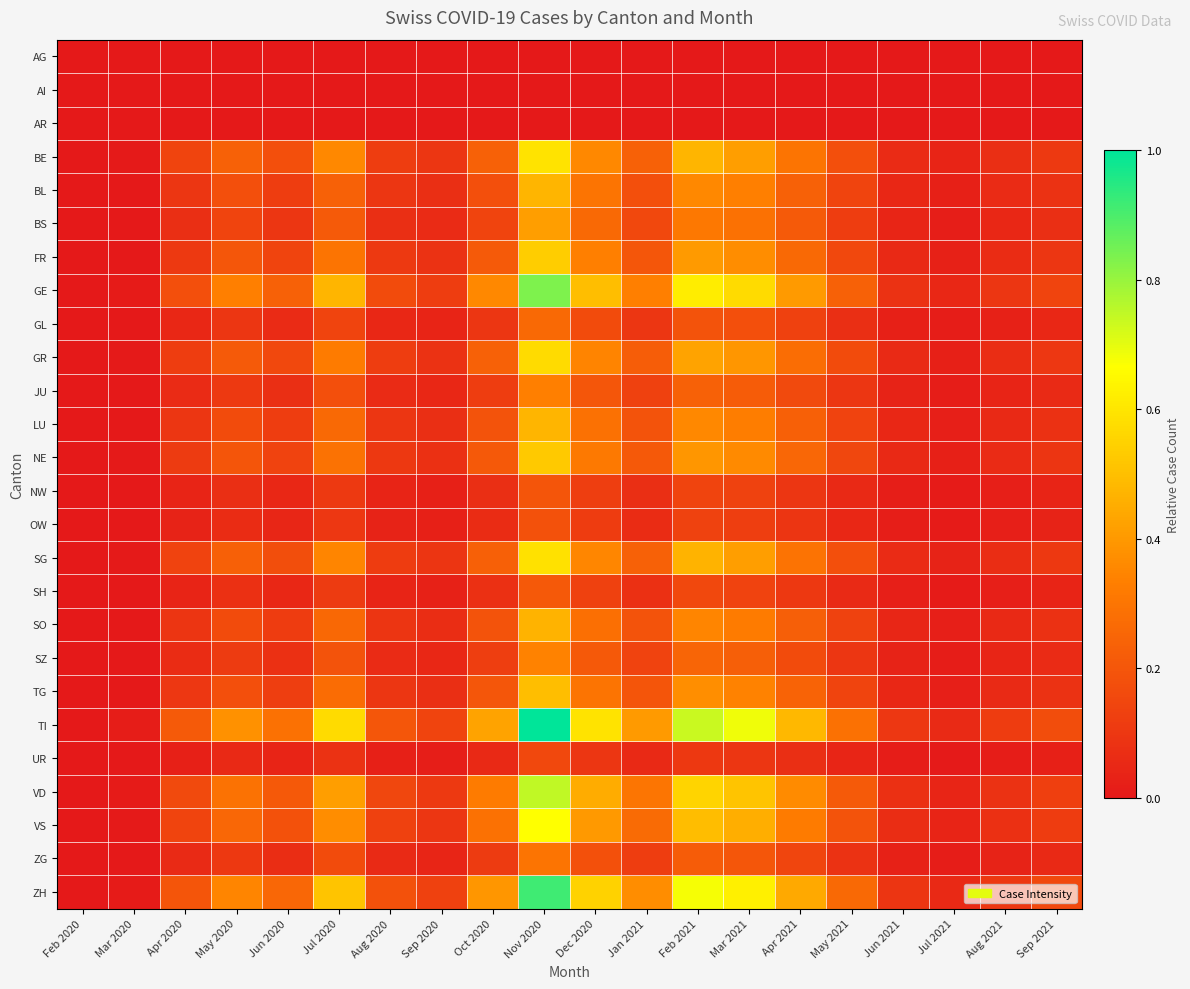

Reading left to right, transcribe all the data shown in this chart.

AG: Feb 2020=0.0	Mar 2020=0.0	Apr 2020=0.0	May 2020=0.0	Jun 2020=0.0	Jul 2020=0.0	Aug 2020=0.0	Sep 2020=0.0	Oct 2020=0.0	Nov 2020=0.0	Dec 2020=0.0	Jan 2021=0.0	Feb 2021=0.0	Mar 2021=0.0	Apr 2021=0.0	May 2021=0.0	Jun 2021=0.0	Jul 2021=0.0	Aug 2021=0.0	Sep 2021=0.0
AI: Feb 2020=0.0	Mar 2020=0.0	Apr 2020=0.0	May 2020=0.0	Jun 2020=0.0	Jul 2020=0.0	Aug 2020=0.0	Sep 2020=0.0	Oct 2020=0.0	Nov 2020=0.0	Dec 2020=0.0	Jan 2021=0.0	Feb 2021=0.0	Mar 2021=0.0	Apr 2021=0.0	May 2021=0.0	Jun 2021=0.0	Jul 2021=0.0	Aug 2021=0.0	Sep 2021=0.0
AR: Feb 2020=0.0	Mar 2020=0.0	Apr 2020=0.0	May 2020=0.0	Jun 2020=0.0	Jul 2020=0.0	Aug 2020=0.0	Sep 2020=0.0	Oct 2020=0.0	Nov 2020=0.0	Dec 2020=0.0	Jan 2021=0.0	Feb 2021=0.0	Mar 2021=0.0	Apr 2021=0.0	May 2021=0.0	Jun 2021=0.0	Jul 2021=0.0	Aug 2021=0.0	Sep 2021=0.0
BE: Feb 2020=0.0	Mar 2020=0.0	Apr 2020=0.1	May 2020=0.2	Jun 2020=0.2	Jul 2020=0.4	Aug 2020=0.1	Sep 2020=0.1	Oct 2020=0.2	Nov 2020=0.6	Dec 2020=0.4	Jan 2021=0.2	Feb 2021=0.5	Mar 2021=0.4	Apr 2021=0.3	May 2021=0.2	Jun 2021=0.1	Jul 2021=0.0	Aug 2021=0.1	Sep 2021=0.1
BL: Feb 2020=0.0	Mar 2020=0.0	Apr 2020=0.1	May 2020=0.2	Jun 2020=0.1	Jul 2020=0.2	Aug 2020=0.1	Sep 2020=0.1	Oct 2020=0.2	Nov 2020=0.5	Dec 2020=0.3	Jan 2021=0.2	Feb 2021=0.4	Mar 2021=0.3	Apr 2021=0.2	May 2021=0.1	Jun 2021=0.0	Jul 2021=0.0	Aug 2021=0.1	Sep 2021=0.1
BS: Feb 2020=0.0	Mar 2020=0.0	Apr 2020=0.1	May 2020=0.1	Jun 2020=0.1	Jul 2020=0.2	Aug 2020=0.1	Sep 2020=0.1	Oct 2020=0.1	Nov 2020=0.4	Dec 2020=0.3	Jan 2021=0.2	Feb 2021=0.3	Mar 2021=0.3	Apr 2021=0.2	May 2021=0.1	Jun 2021=0.0	Jul 2021=0.0	Aug 2021=0.0	Sep 2021=0.1
FR: Feb 2020=0.0	Mar 2020=0.0	Apr 2020=0.1	May 2020=0.2	Jun 2020=0.1	Jul 2020=0.3	Aug 2020=0.1	Sep 2020=0.1	Oct 2020=0.2	Nov 2020=0.5	Dec 2020=0.3	Jan 2021=0.2	Feb 2021=0.4	Mar 2021=0.4	Apr 2021=0.3	May 2021=0.2	Jun 2021=0.1	Jul 2021=0.0	Aug 2021=0.1	Sep 2021=0.1
GE: Feb 2020=0.0	Mar 2020=0.0	Apr 2020=0.2	May 2020=0.3	Jun 2020=0.2	Jul 2020=0.5	Aug 2020=0.2	Sep 2020=0.1	Oct 2020=0.4	Nov 2020=0.8	Dec 2020=0.5	Jan 2021=0.3	Feb 2021=0.6	Mar 2021=0.6	Apr 2021=0.4	May 2021=0.2	Jun 2021=0.1	Jul 2021=0.0	Aug 2021=0.1	Sep 2021=0.1
GL: Feb 2020=0.0	Mar 2020=0.0	Apr 2020=0.0	May 2020=0.1	Jun 2020=0.1	Jul 2020=0.1	Aug 2020=0.0	Sep 2020=0.0	Oct 2020=0.1	Nov 2020=0.3	Dec 2020=0.2	Jan 2021=0.1	Feb 2021=0.2	Mar 2021=0.2	Apr 2021=0.1	May 2021=0.1	Jun 2021=0.0	Jul 2021=0.0	Aug 2021=0.0	Sep 2021=0.0
GR: Feb 2020=0.0	Mar 2020=0.0	Apr 2020=0.1	May 2020=0.2	Jun 2020=0.2	Jul 2020=0.3	Aug 2020=0.1	Sep 2020=0.1	Oct 2020=0.2	Nov 2020=0.6	Dec 2020=0.3	Jan 2021=0.2	Feb 2021=0.4	Mar 2021=0.4	Apr 2021=0.3	May 2021=0.2	Jun 2021=0.1	Jul 2021=0.0	Aug 2021=0.1	Sep 2021=0.1
JU: Feb 2020=0.0	Mar 2020=0.0	Apr 2020=0.1	May 2020=0.1	Jun 2020=0.1	Jul 2020=0.2	Aug 2020=0.1	Sep 2020=0.0	Oct 2020=0.1	Nov 2020=0.3	Dec 2020=0.2	Jan 2021=0.1	Feb 2021=0.2	Mar 2021=0.2	Apr 2021=0.2	May 2021=0.1	Jun 2021=0.0	Jul 2021=0.0	Aug 2021=0.0	Sep 2021=0.1
LU: Feb 2020=0.0	Mar 2020=0.0	Apr 2020=0.1	May 2020=0.2	Jun 2020=0.1	Jul 2020=0.3	Aug 2020=0.1	Sep 2020=0.1	Oct 2020=0.2	Nov 2020=0.5	Dec 2020=0.3	Jan 2021=0.2	Feb 2021=0.4	Mar 2021=0.3	Apr 2021=0.2	May 2021=0.1	Jun 2021=0.0	Jul 2021=0.0	Aug 2021=0.1	Sep 2021=0.1
NE: Feb 2020=0.0	Mar 2020=0.0	Apr 2020=0.1	May 2020=0.2	Jun 2020=0.1	Jul 2020=0.3	Aug 2020=0.1	Sep 2020=0.1	Oct 2020=0.2	Nov 2020=0.5	Dec 2020=0.3	Jan 2021=0.2	Feb 2021=0.4	Mar 2021=0.4	Apr 2021=0.3	May 2021=0.2	Jun 2021=0.1	Jul 2021=0.0	Aug 2021=0.1	Sep 2021=0.1
NW: Feb 2020=0.0	Mar 2020=0.0	Apr 2020=0.0	May 2020=0.1	Jun 2020=0.0	Jul 2020=0.1	Aug 2020=0.0	Sep 2020=0.0	Oct 2020=0.1	Nov 2020=0.2	Dec 2020=0.1	Jan 2021=0.1	Feb 2021=0.1	Mar 2021=0.1	Apr 2021=0.1	May 2021=0.1	Jun 2021=0.0	Jul 2021=0.0	Aug 2021=0.0	Sep 2021=0.0
OW: Feb 2020=0.0	Mar 2020=0.0	Apr 2020=0.0	May 2020=0.1	Jun 2020=0.0	Jul 2020=0.1	Aug 2020=0.0	Sep 2020=0.0	Oct 2020=0.1	Nov 2020=0.2	Dec 2020=0.1	Jan 2021=0.1	Feb 2021=0.1	Mar 2021=0.1	Apr 2021=0.1	May 2021=0.0	Jun 2021=0.0	Jul 2021=0.0	Aug 2021=0.0	Sep 2021=0.0
SG: Feb 2020=0.0	Mar 2020=0.0	Apr 2020=0.1	May 2020=0.2	Jun 2020=0.2	Jul 2020=0.4	Aug 2020=0.1	Sep 2020=0.1	Oct 2020=0.2	Nov 2020=0.6	Dec 2020=0.4	Jan 2021=0.2	Feb 2021=0.5	Mar 2021=0.4	Apr 2021=0.3	May 2021=0.2	Jun 2021=0.1	Jul 2021=0.0	Aug 2021=0.1	Sep 2021=0.1
SH: Feb 2020=0.0	Mar 2020=0.0	Apr 2020=0.0	May 2020=0.1	Jun 2020=0.0	Jul 2020=0.1	Aug 2020=0.0	Sep 2020=0.0	Oct 2020=0.1	Nov 2020=0.2	Dec 2020=0.1	Jan 2021=0.1	Feb 2021=0.2	Mar 2021=0.1	Apr 2021=0.1	May 2021=0.1	Jun 2021=0.0	Jul 2021=0.0	Aug 2021=0.0	Sep 2021=0.0
SO: Feb 2020=0.0	Mar 2020=0.0	Apr 2020=0.1	May 2020=0.2	Jun 2020=0.1	Jul 2020=0.3	Aug 2020=0.1	Sep 2020=0.1	Oct 2020=0.2	Nov 2020=0.5	Dec 2020=0.3	Jan 2021=0.2	Feb 2021=0.4	Mar 2021=0.3	Apr 2021=0.2	May 2021=0.1	Jun 2021=0.0	Jul 2021=0.0	Aug 2021=0.1	Sep 2021=0.1
SZ: Feb 2020=0.0	Mar 2020=0.0	Apr 2020=0.1	May 2020=0.1	Jun 2020=0.1	Jul 2020=0.2	Aug 2020=0.1	Sep 2020=0.0	Oct 2020=0.1	Nov 2020=0.3	Dec 2020=0.2	Jan 2021=0.1	Feb 2021=0.2	Mar 2021=0.2	Apr 2021=0.2	May 2021=0.1	Jun 2021=0.0	Jul 2021=0.0	Aug 2021=0.0	Sep 2021=0.1
TG: Feb 2020=0.0	Mar 2020=0.0	Apr 2020=0.1	May 2020=0.2	Jun 2020=0.1	Jul 2020=0.3	Aug 2020=0.1	Sep 2020=0.1	Oct 2020=0.2	Nov 2020=0.5	Dec 2020=0.3	Jan 2021=0.2	Feb 2021=0.4	Mar 2021=0.3	Apr 2021=0.2	May 2021=0.1	Jun 2021=0.0	Jul 2021=0.0	Aug 2021=0.1	Sep 2021=0.1
TI: Feb 2020=0.0	Mar 2020=0.0	Apr 2020=0.2	May 2020=0.4	Jun 2020=0.3	Jul 2020=0.6	Aug 2020=0.2	Sep 2020=0.1	Oct 2020=0.4	Nov 2020=1.0	Dec 2020=0.6	Jan 2021=0.4	Feb 2021=0.7	Mar 2021=0.7	Apr 2021=0.5	May 2021=0.3	Jun 2021=0.1	Jul 2021=0.1	Aug 2021=0.1	Sep 2021=0.2
UR: Feb 2020=0.0	Mar 2020=0.0	Apr 2020=0.0	May 2020=0.1	Jun 2020=0.0	Jul 2020=0.1	Aug 2020=0.0	Sep 2020=0.0	Oct 2020=0.1	Nov 2020=0.2	Dec 2020=0.1	Jan 2021=0.1	Feb 2021=0.1	Mar 2021=0.1	Apr 2021=0.1	May 2021=0.0	Jun 2021=0.0	Jul 2021=0.0	Aug 2021=0.0	Sep 2021=0.0
VD: Feb 2020=0.0	Mar 2020=0.0	Apr 2020=0.2	May 2020=0.3	Jun 2020=0.2	Jul 2020=0.4	Aug 2020=0.1	Sep 2020=0.1	Oct 2020=0.3	Nov 2020=0.7	Dec 2020=0.4	Jan 2021=0.3	Feb 2021=0.6	Mar 2021=0.5	Apr 2021=0.4	May 2021=0.2	Jun 2021=0.1	Jul 2021=0.0	Aug 2021=0.1	Sep 2021=0.1
VS: Feb 2020=0.0	Mar 2020=0.0	Apr 2020=0.1	May 2020=0.3	Jun 2020=0.2	Jul 2020=0.4	Aug 2020=0.1	Sep 2020=0.1	Oct 2020=0.3	Nov 2020=0.7	Dec 2020=0.4	Jan 2021=0.3	Feb 2021=0.5	Mar 2021=0.5	Apr 2021=0.3	May 2021=0.2	Jun 2021=0.1	Jul 2021=0.0	Aug 2021=0.1	Sep 2021=0.1
ZG: Feb 2020=0.0	Mar 2020=0.0	Apr 2020=0.1	May 2020=0.1	Jun 2020=0.1	Jul 2020=0.2	Aug 2020=0.1	Sep 2020=0.0	Oct 2020=0.1	Nov 2020=0.3	Dec 2020=0.2	Jan 2021=0.1	Feb 2021=0.2	Mar 2021=0.2	Apr 2021=0.1	May 2021=0.1	Jun 2021=0.0	Jul 2021=0.0	Aug 2021=0.0	Sep 2021=0.1
ZH: Feb 2020=0.0	Mar 2020=0.0	Apr 2020=0.2	May 2020=0.4	Jun 2020=0.3	Jul 2020=0.5	Aug 2020=0.2	Sep 2020=0.1	Oct 2020=0.4	Nov 2020=0.9	Dec 2020=0.5	Jan 2021=0.4	Feb 2021=0.7	Mar 2021=0.6	Apr 2021=0.4	May 2021=0.3	Jun 2021=0.1	Jul 2021=0.1	Aug 2021=0.1	Sep 2021=0.2